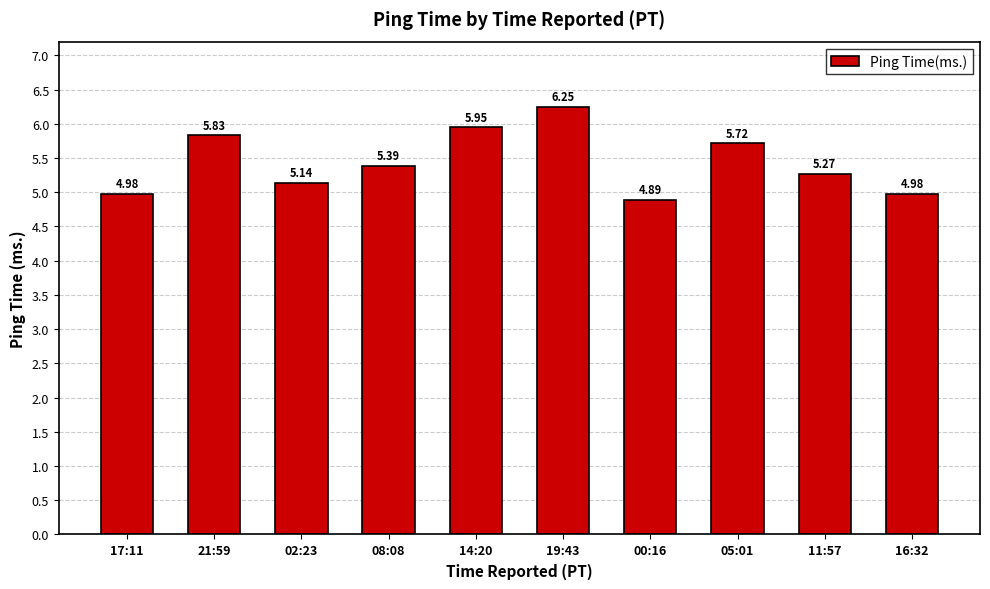

Approximately how many times larger is the value at 11:57 compared to 08:08?

1.0